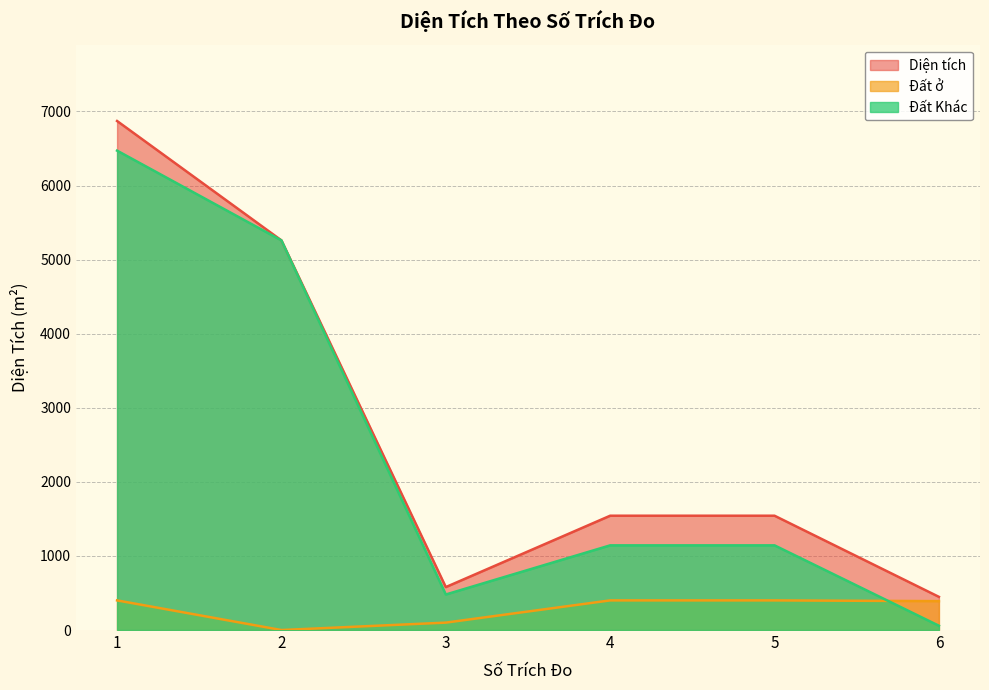

True or false: Đất Khác has a value of 479.6 at 3.

True